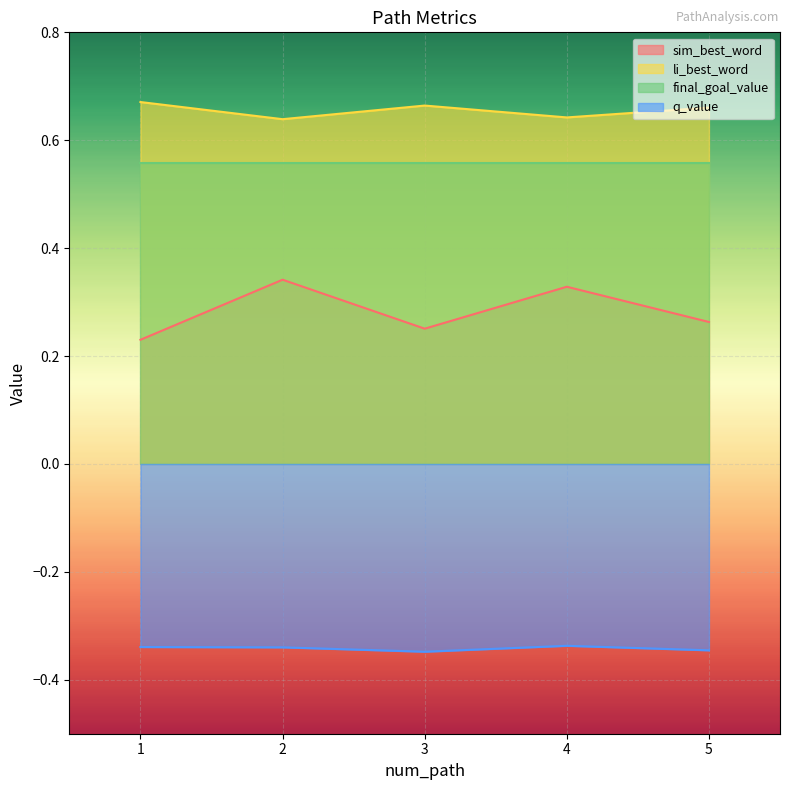

Count the sim_best_word values in the range 0 to 1.

5